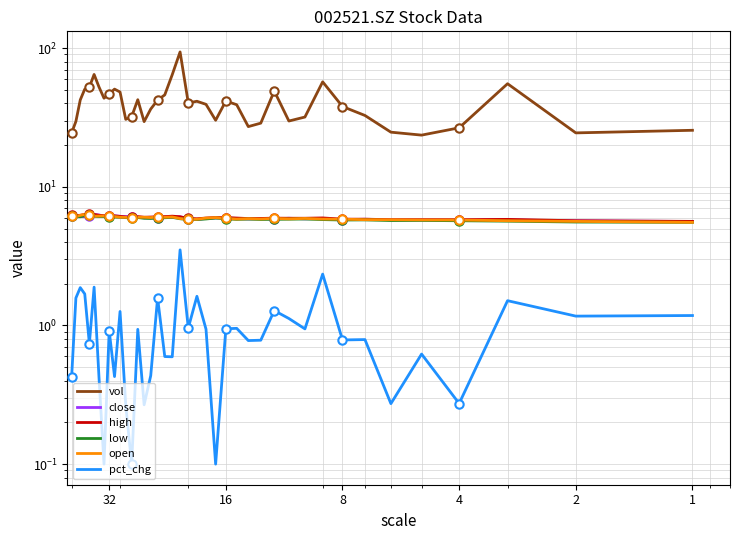

How many categories are shown in the chart?

40